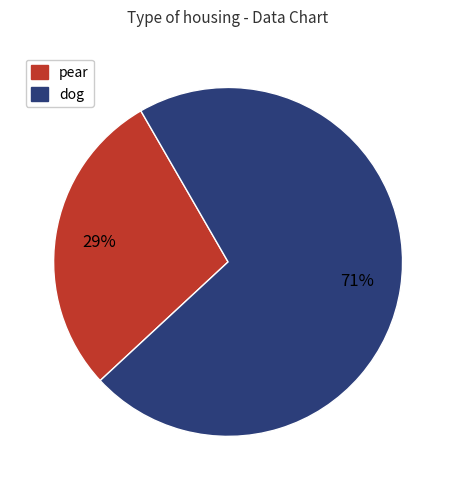

To the nearest percent, what is the average slice percentage?

50%